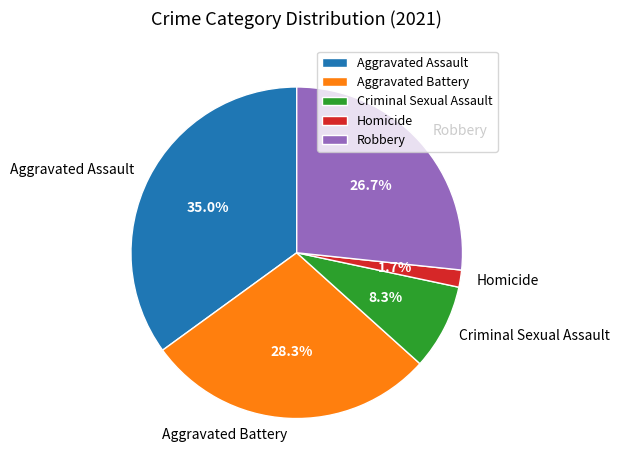

To the nearest percent, what is the combined percentage of Criminal Sexual Assault and Robbery?

35%